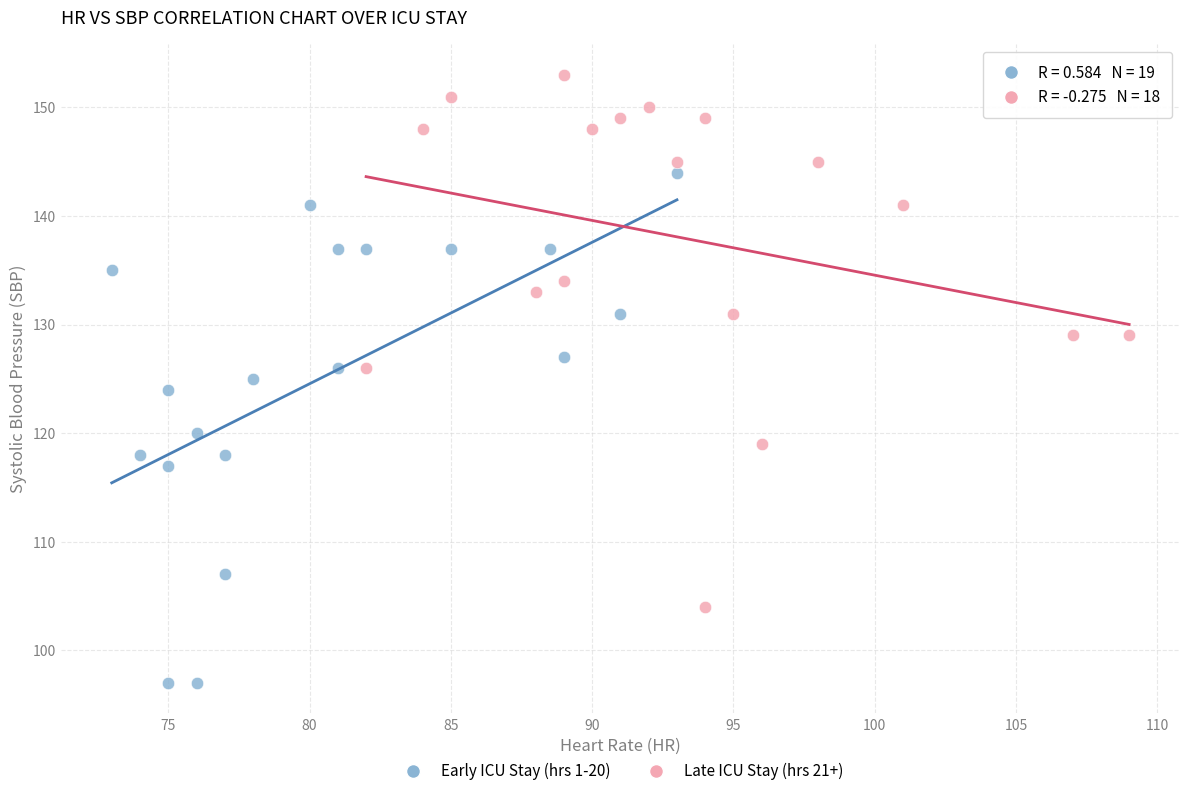

Which series reaches the minimum Y coordinate?

Early ICU Stay (hrs 1-20)